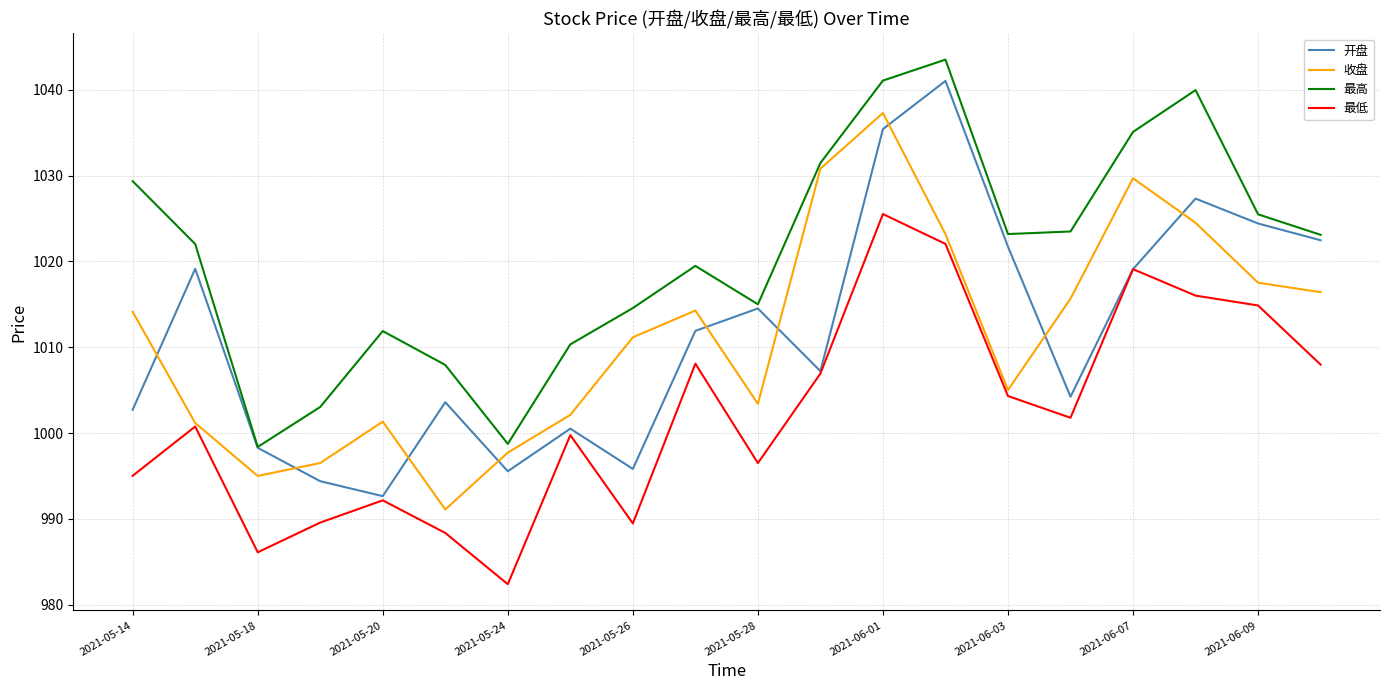

What are all the series names shown in the legend?

开盘, 收盘, 最高, 最低